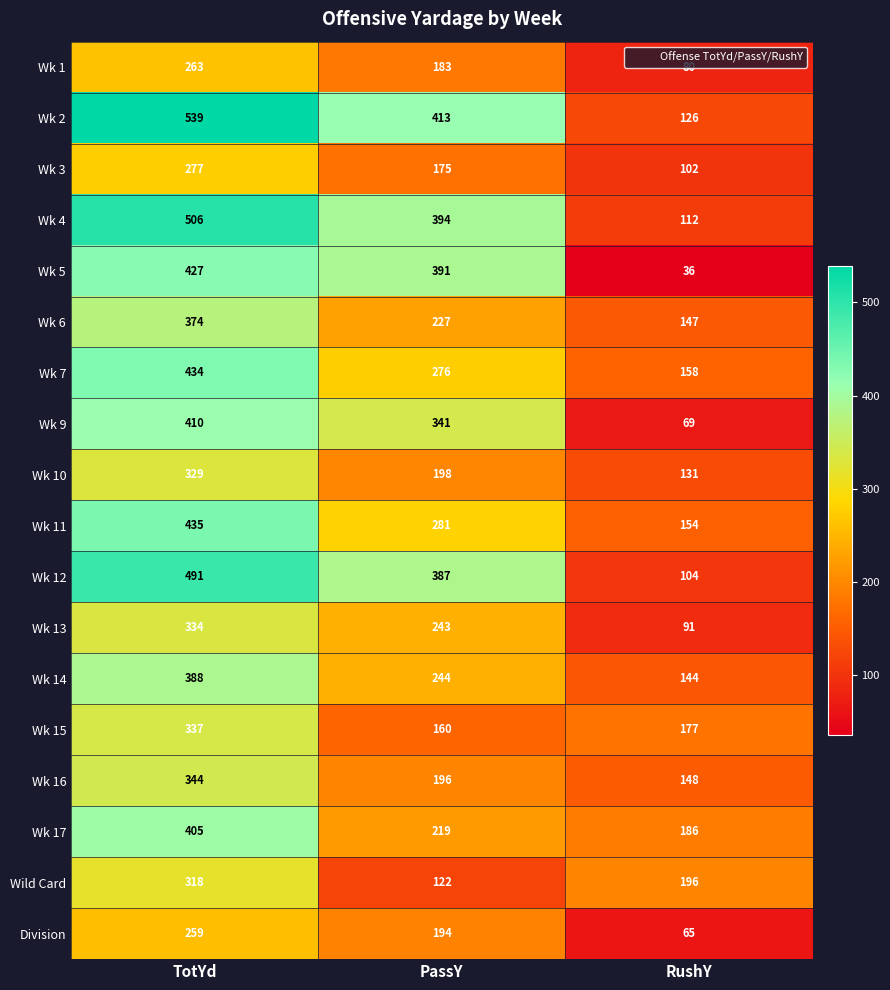

What is the difference between the highest and lowest values at TotYd?

280